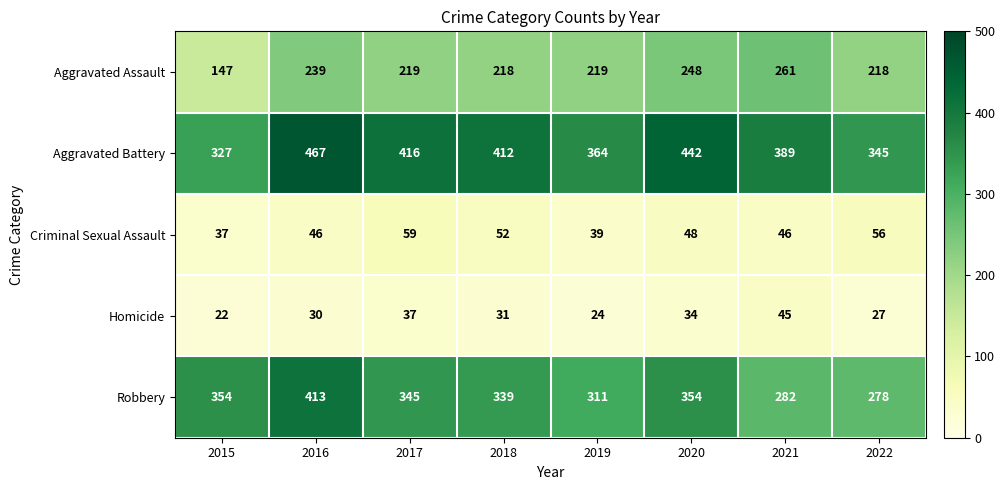

Where does the Homicide series first go above 31?

2017